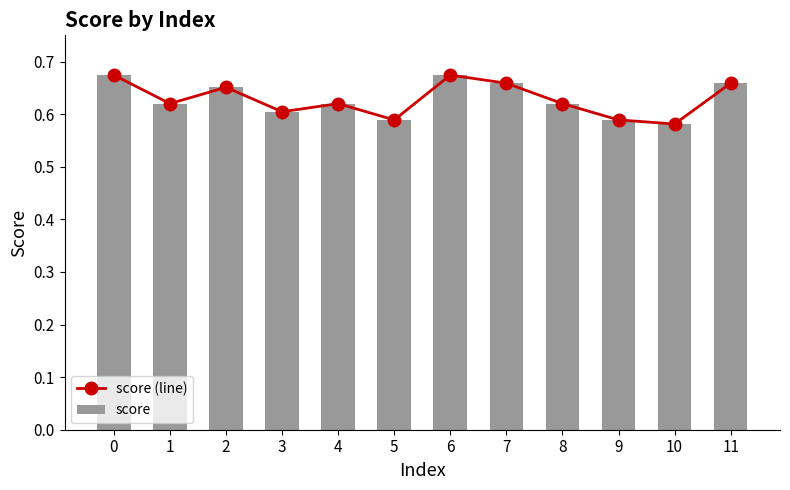

What is the average value of the score (line) series?

0.6